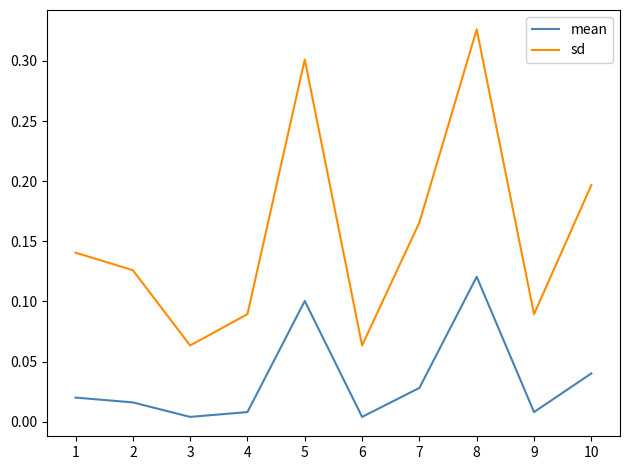

The sd series shows 0.1 at 4. True or false?

True